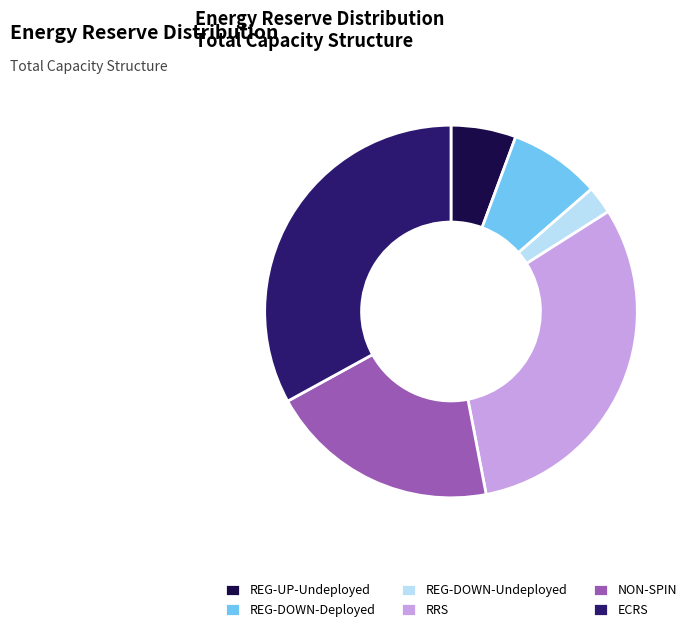

Does any single category account for the majority?

No